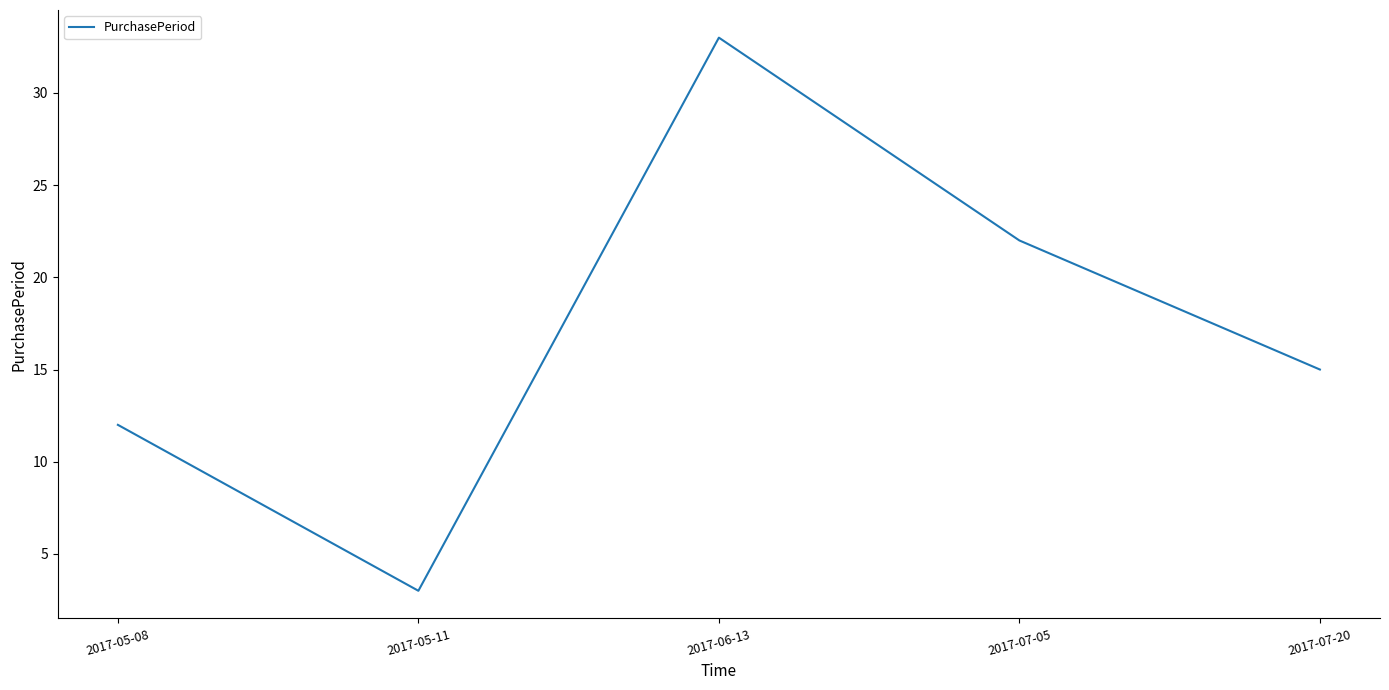

Reading left to right, extract all data points from this chart.

2017-05-08=12	2017-05-11=3	2017-06-13=33	2017-07-05=22	2017-07-20=15